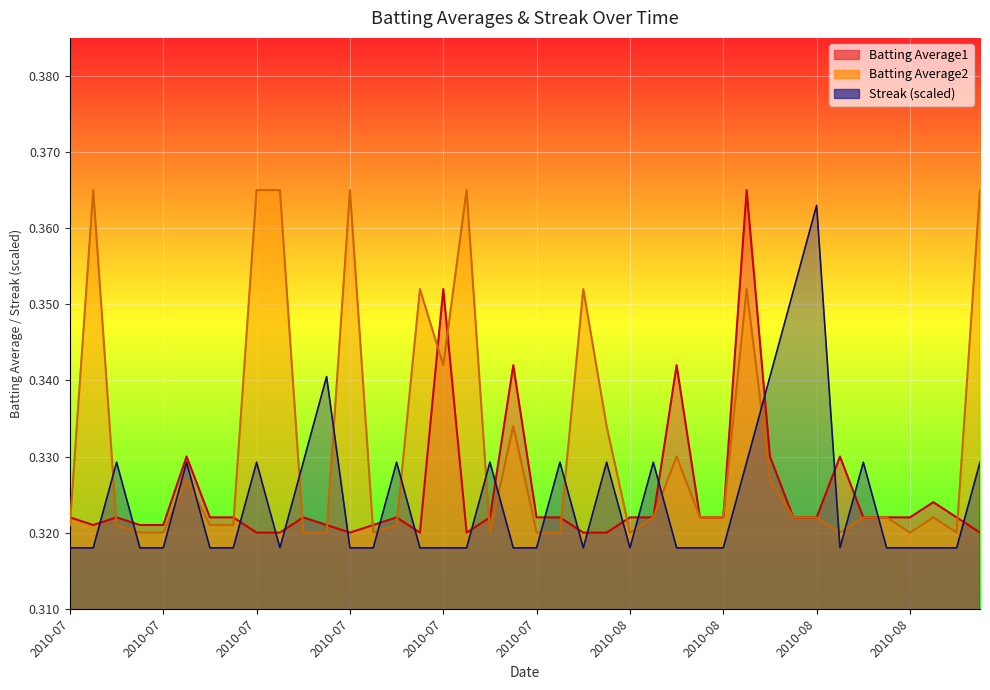

What is the label of the 4th point from the right?

2010-08